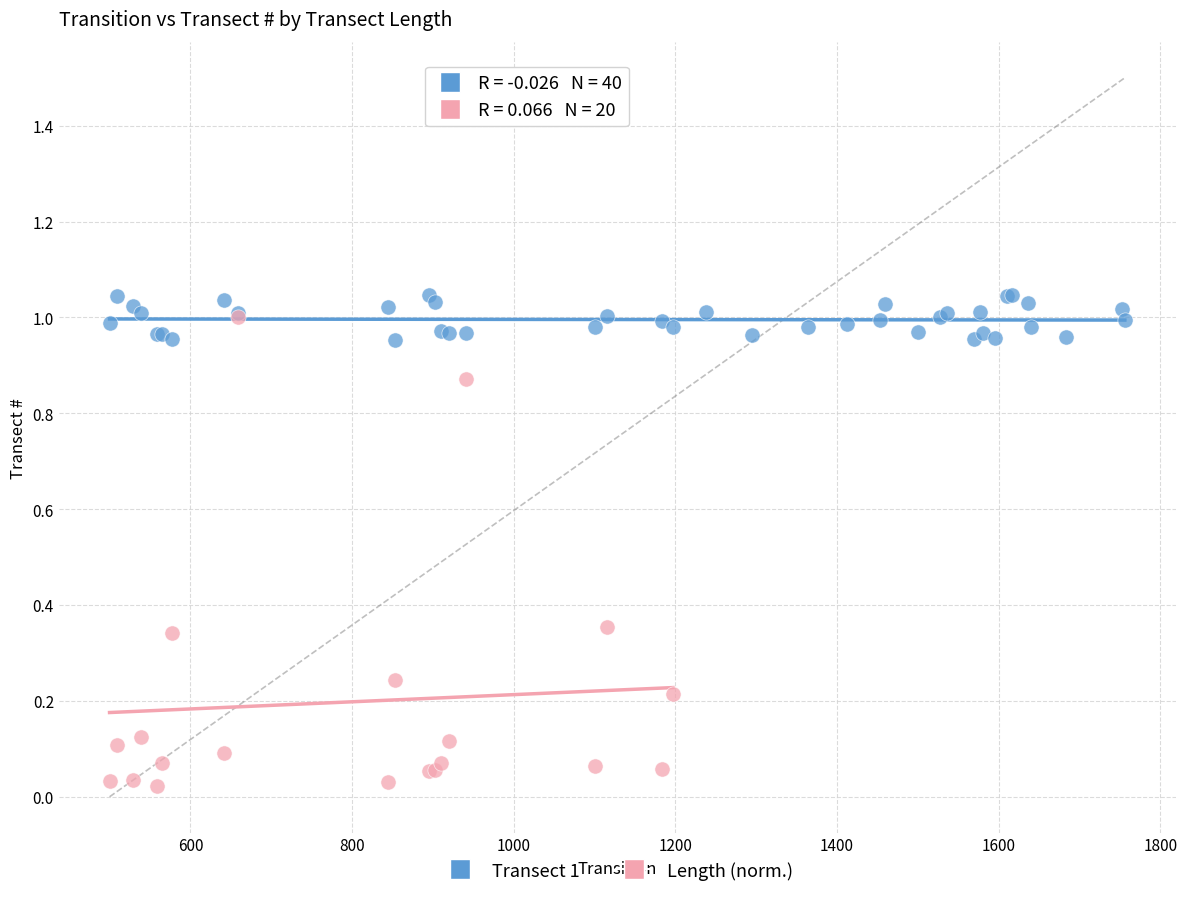

Which series contains the lowest Y value?

Length (norm.)